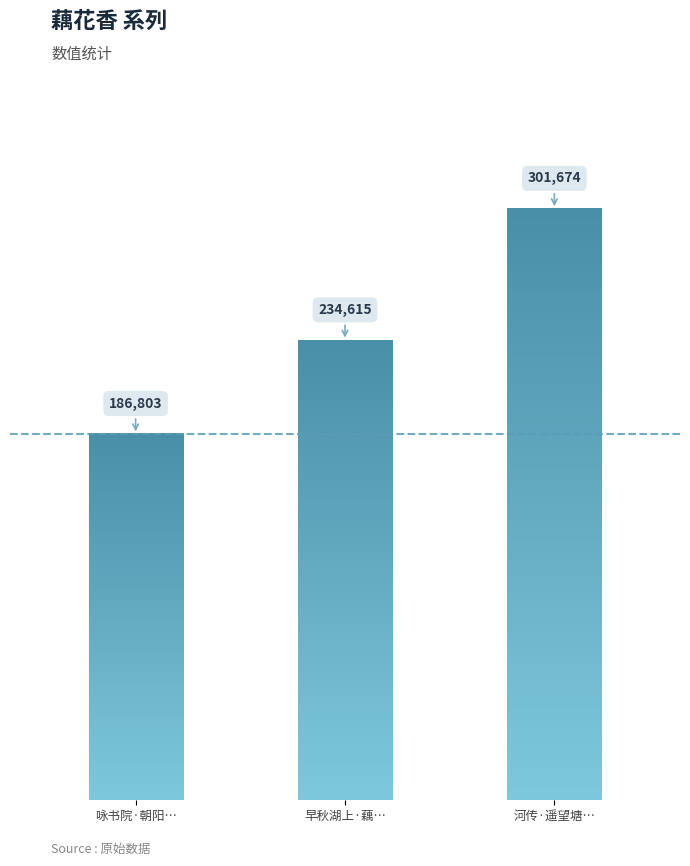

What is the label of the 3rd bar from the right?

咏书院·朝阳初上藕花香